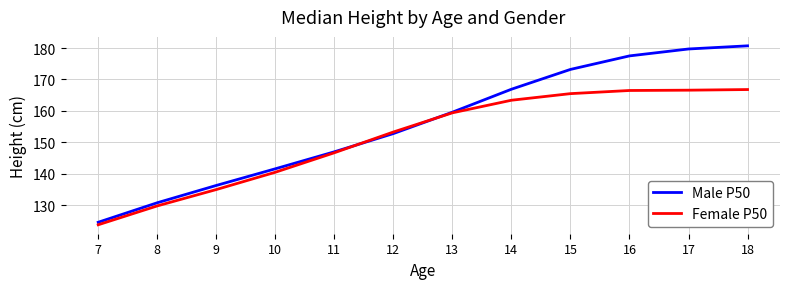

Read the Male P50 value at 9.

136.3